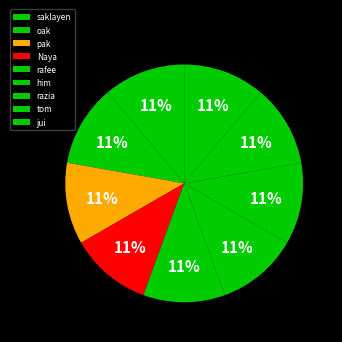

Rank the categories by value from lowest to highest.

saklayen, oak, pak, Naya, rafee, him, razia, tom, jui